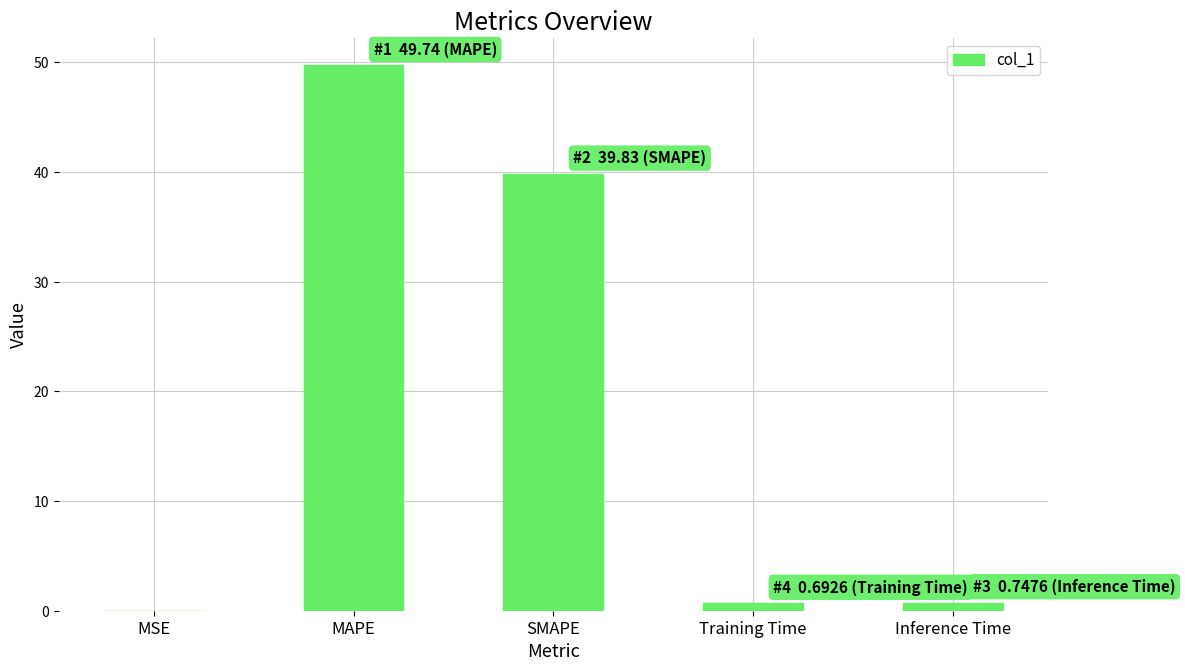

Does the chart contain stacked bars?

No